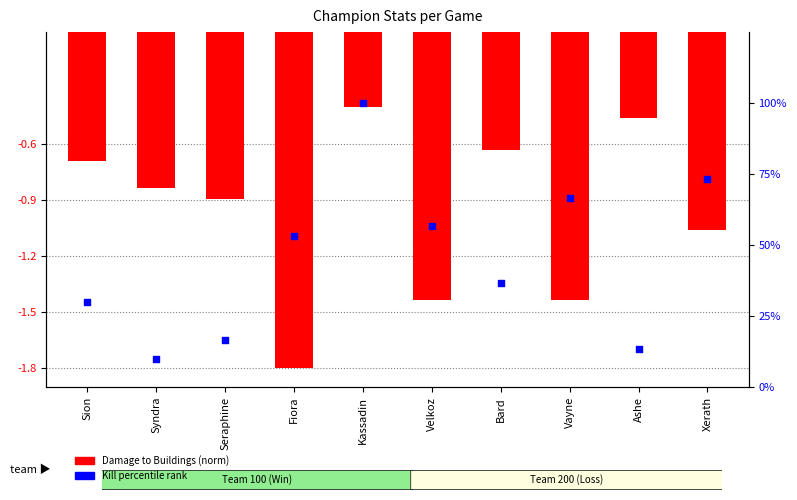

Which series has the largest total across all categories?

Kill percentile rank